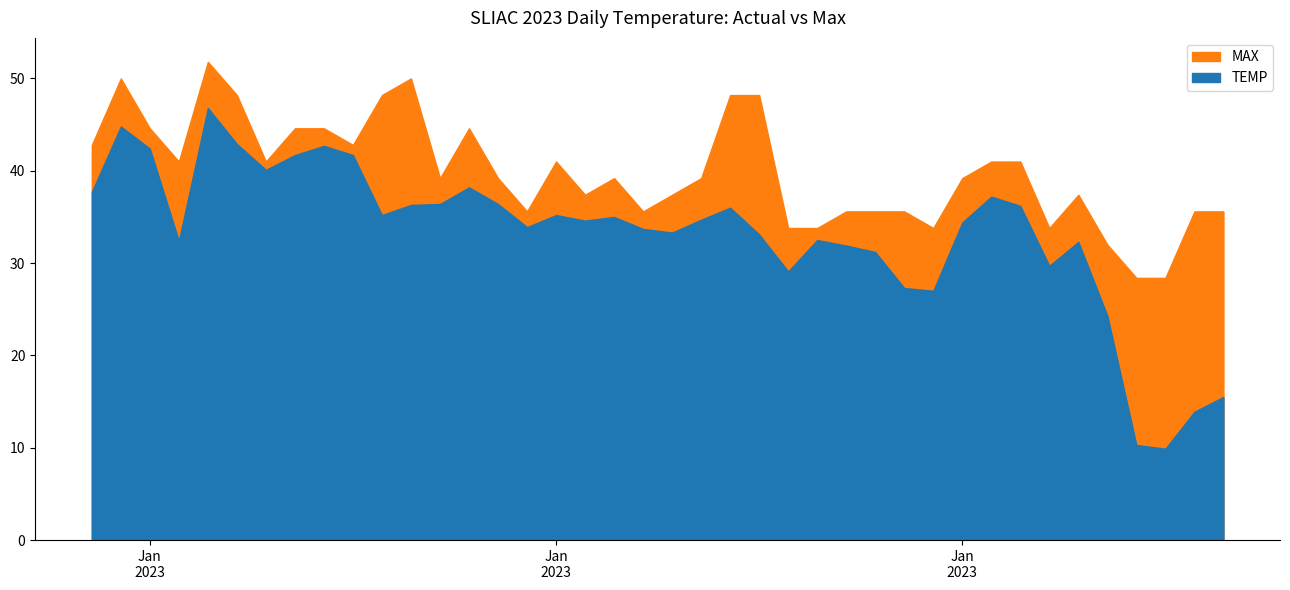

How many data points does each series have?

40